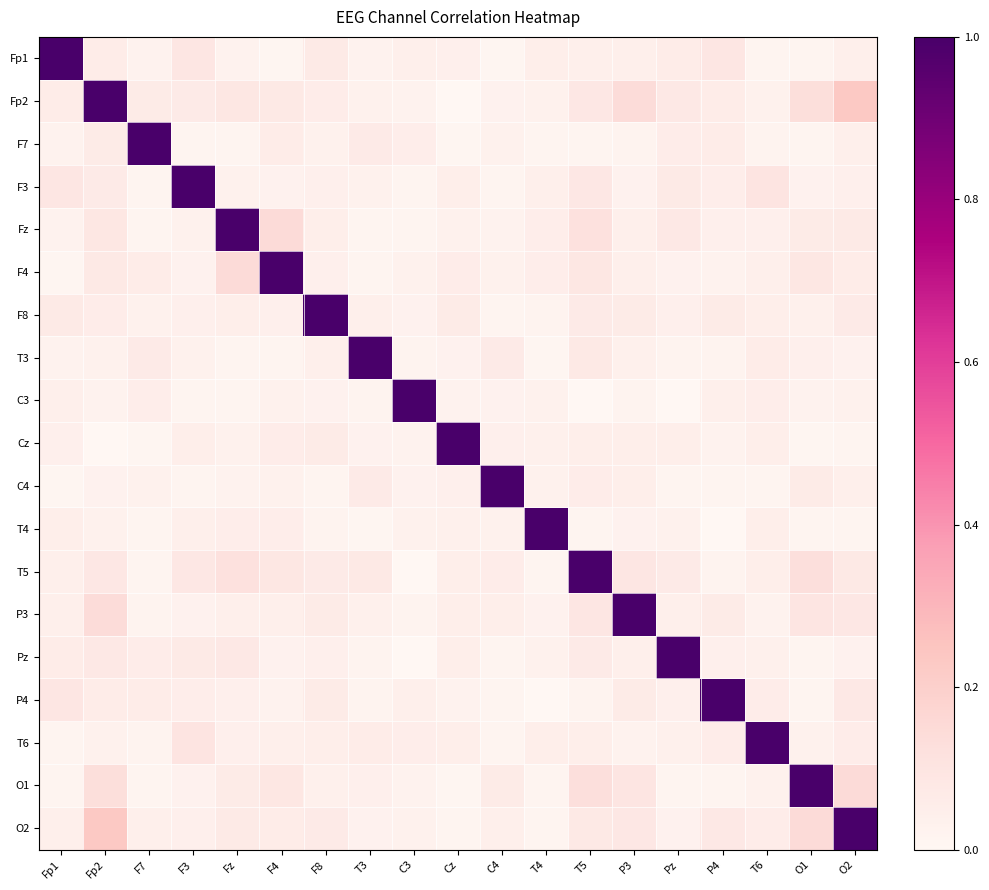

Reading left to right, what are all the values shown in this chart?

Fp1: Fp1=1.0	Fp2=0.1	F7=0.0	F3=0.1	Fz=0.0	F4=0.0	F8=0.1	T3=0.0	C3=0.0	Cz=0.0	C4=0.0	T4=0.0	T5=0.0	P3=0.0	Pz=0.1	P4=0.1	T6=0.0	O1=0.0	O2=0.0
Fp2: Fp1=0.1	Fp2=1.0	F7=0.1	F3=0.1	Fz=0.1	F4=0.1	F8=0.1	T3=0.0	C3=0.0	Cz=0.0	C4=0.0	T4=0.0	T5=0.1	P3=0.1	Pz=0.1	P4=0.1	T6=0.0	O1=0.1	O2=0.2
F7: Fp1=0.0	Fp2=0.1	F7=1.0	F3=0.0	Fz=0.0	F4=0.1	F8=0.0	T3=0.1	C3=0.1	Cz=0.0	C4=0.0	T4=0.0	T5=0.0	P3=0.0	Pz=0.1	P4=0.1	T6=0.0	O1=0.0	O2=0.0
F3: Fp1=0.1	Fp2=0.1	F7=0.0	F3=1.0	Fz=0.0	F4=0.0	F8=0.0	T3=0.0	C3=0.0	Cz=0.0	C4=0.0	T4=0.0	T5=0.1	P3=0.0	Pz=0.1	P4=0.1	T6=0.1	O1=0.0	O2=0.0
Fz: Fp1=0.0	Fp2=0.1	F7=0.0	F3=0.0	Fz=1.0	F4=0.1	F8=0.0	T3=0.0	C3=0.0	Cz=0.0	C4=0.0	T4=0.1	T5=0.1	P3=0.0	Pz=0.1	P4=0.0	T6=0.0	O1=0.1	O2=0.1
F4: Fp1=0.0	Fp2=0.1	F7=0.1	F3=0.0	Fz=0.1	F4=1.0	F8=0.0	T3=0.0	C3=0.0	Cz=0.1	C4=0.0	T4=0.1	T5=0.1	P3=0.0	Pz=0.0	P4=0.0	T6=0.0	O1=0.1	O2=0.1
F8: Fp1=0.1	Fp2=0.1	F7=0.0	F3=0.0	Fz=0.0	F4=0.0	F8=1.0	T3=0.0	C3=0.0	Cz=0.1	C4=0.0	T4=0.0	T5=0.1	P3=0.1	Pz=0.0	P4=0.1	T6=0.0	O1=0.0	O2=0.1
T3: Fp1=0.0	Fp2=0.0	F7=0.1	F3=0.0	Fz=0.0	F4=0.0	F8=0.0	T3=1.0	C3=0.0	Cz=0.0	C4=0.1	T4=0.0	T5=0.1	P3=0.0	Pz=0.0	P4=0.0	T6=0.1	O1=0.0	O2=0.0
C3: Fp1=0.0	Fp2=0.0	F7=0.1	F3=0.0	Fz=0.0	F4=0.0	F8=0.0	T3=0.0	C3=1.0	Cz=0.0	C4=0.0	T4=0.0	T5=0.0	P3=0.0	Pz=0.0	P4=0.0	T6=0.1	O1=0.0	O2=0.0
Cz: Fp1=0.0	Fp2=0.0	F7=0.0	F3=0.0	Fz=0.0	F4=0.1	F8=0.1	T3=0.0	C3=0.0	Cz=1.0	C4=0.0	T4=0.0	T5=0.0	P3=0.0	Pz=0.0	P4=0.0	T6=0.0	O1=0.0	O2=0.0
C4: Fp1=0.0	Fp2=0.0	F7=0.0	F3=0.0	Fz=0.0	F4=0.0	F8=0.0	T3=0.1	C3=0.0	Cz=0.0	C4=1.0	T4=0.0	T5=0.1	P3=0.0	Pz=0.0	P4=0.0	T6=0.0	O1=0.1	O2=0.0
T4: Fp1=0.0	Fp2=0.0	F7=0.0	F3=0.0	Fz=0.1	F4=0.1	F8=0.0	T3=0.0	C3=0.0	Cz=0.0	C4=0.0	T4=1.0	T5=0.0	P3=0.0	Pz=0.0	P4=0.0	T6=0.0	O1=0.0	O2=0.0
T5: Fp1=0.0	Fp2=0.1	F7=0.0	F3=0.1	Fz=0.1	F4=0.1	F8=0.1	T3=0.1	C3=0.0	Cz=0.0	C4=0.1	T4=0.0	T5=1.0	P3=0.1	Pz=0.1	P4=0.0	T6=0.0	O1=0.1	O2=0.1
P3: Fp1=0.0	Fp2=0.1	F7=0.0	F3=0.0	Fz=0.0	F4=0.0	F8=0.1	T3=0.0	C3=0.0	Cz=0.0	C4=0.0	T4=0.0	T5=0.1	P3=1.0	Pz=0.0	P4=0.1	T6=0.0	O1=0.1	O2=0.1
Pz: Fp1=0.1	Fp2=0.1	F7=0.1	F3=0.1	Fz=0.1	F4=0.0	F8=0.0	T3=0.0	C3=0.0	Cz=0.0	C4=0.0	T4=0.0	T5=0.1	P3=0.0	Pz=1.0	P4=0.0	T6=0.0	O1=0.0	O2=0.0
P4: Fp1=0.1	Fp2=0.1	F7=0.1	F3=0.1	Fz=0.0	F4=0.0	F8=0.1	T3=0.0	C3=0.0	Cz=0.0	C4=0.0	T4=0.0	T5=0.0	P3=0.1	Pz=0.0	P4=1.0	T6=0.1	O1=0.0	O2=0.1
T6: Fp1=0.0	Fp2=0.0	F7=0.0	F3=0.1	Fz=0.0	F4=0.0	F8=0.0	T3=0.1	C3=0.1	Cz=0.0	C4=0.0	T4=0.0	T5=0.0	P3=0.0	Pz=0.0	P4=0.1	T6=1.0	O1=0.0	O2=0.1
O1: Fp1=0.0	Fp2=0.1	F7=0.0	F3=0.0	Fz=0.1	F4=0.1	F8=0.0	T3=0.0	C3=0.0	Cz=0.0	C4=0.1	T4=0.0	T5=0.1	P3=0.1	Pz=0.0	P4=0.0	T6=0.0	O1=1.0	O2=0.1
O2: Fp1=0.0	Fp2=0.2	F7=0.0	F3=0.0	Fz=0.1	F4=0.1	F8=0.1	T3=0.0	C3=0.0	Cz=0.0	C4=0.0	T4=0.0	T5=0.1	P3=0.1	Pz=0.0	P4=0.1	T6=0.1	O1=0.1	O2=1.0